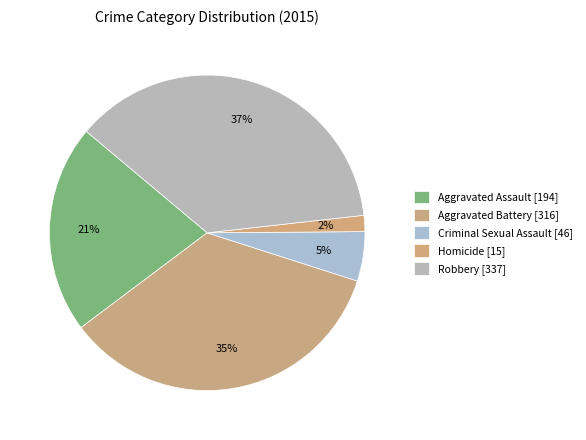

To the nearest percent, what is the difference between the largest and smallest slice percentages?

35%